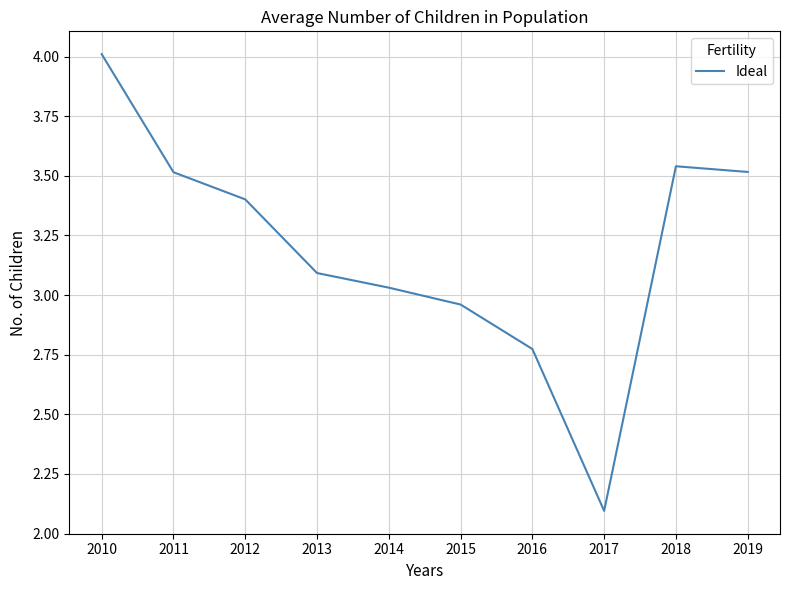

The chart shows a value of 6.3 at 2010. True or false?

False